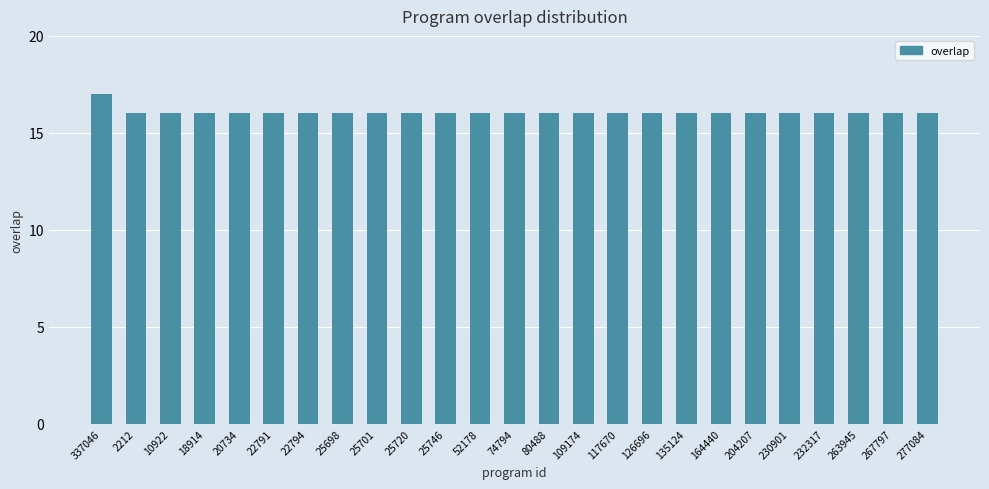

Is it true that the value at 164440 is 4?

False